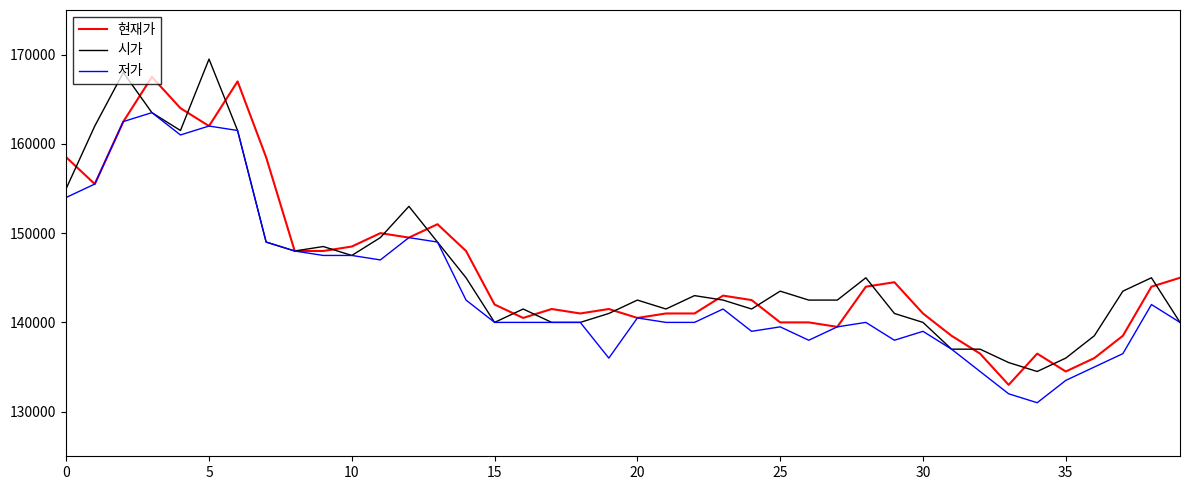

What is the minimum value shown in the chart?

131000